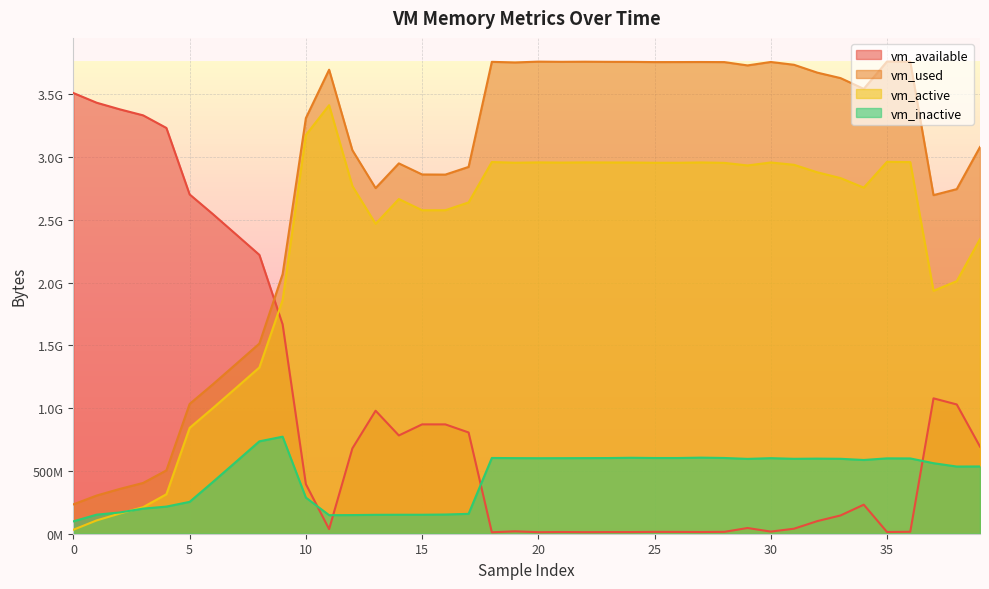

What is the difference between the second highest and second lowest values in the vm_inactive series?

588099584